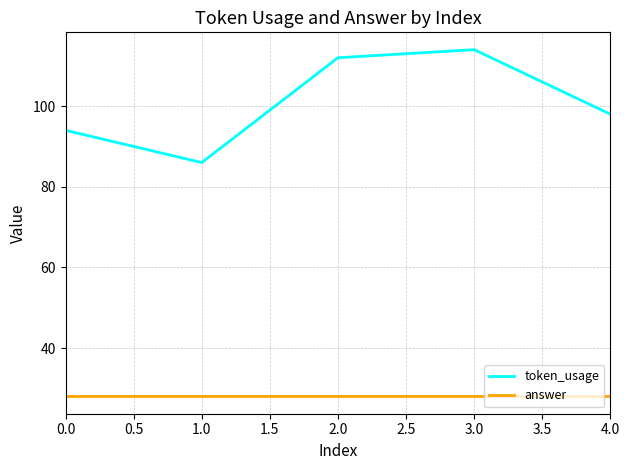

Is it true that answer equals 13 at 0.0?

False